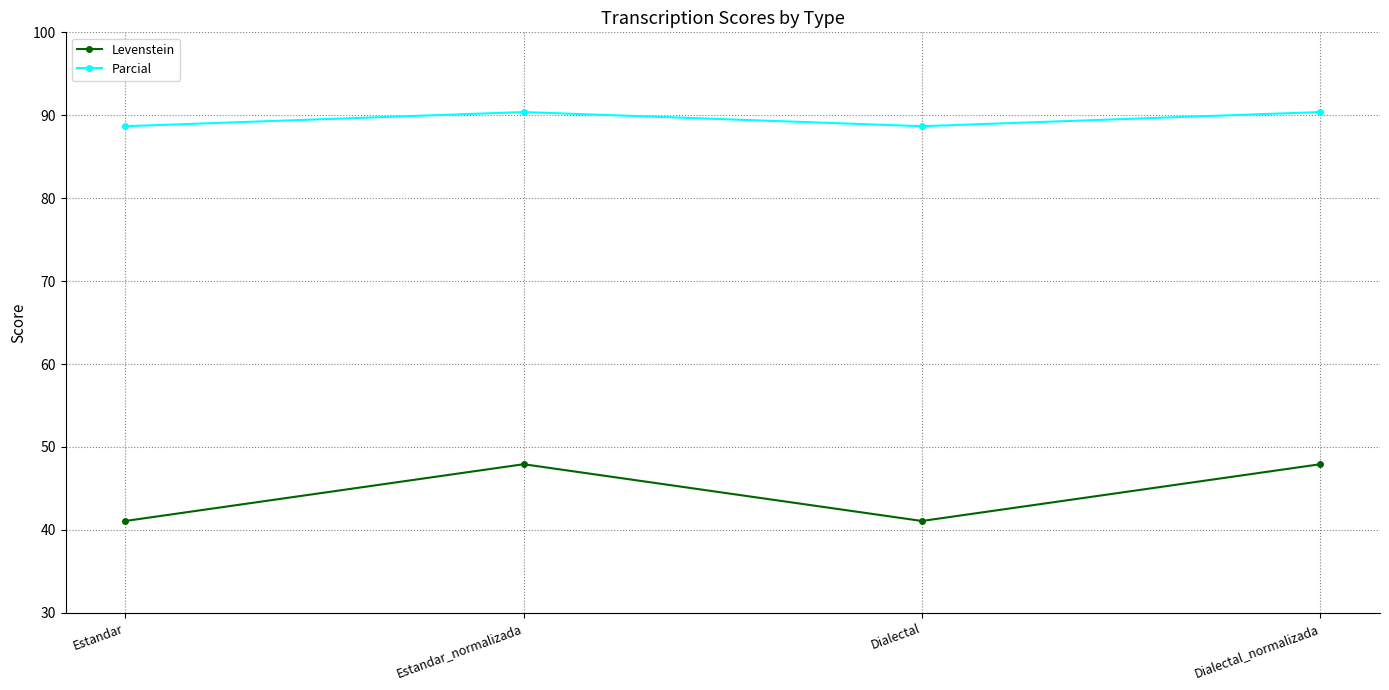

True or false: Levenstein has a value of 22.7 at Estandar.

False